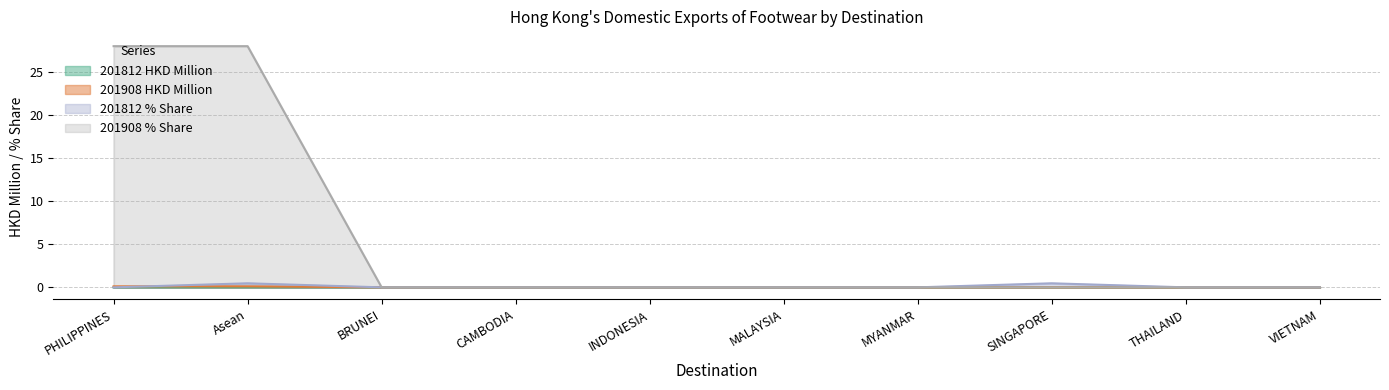

How many positive values does the 201908 HKD Million series have?

2